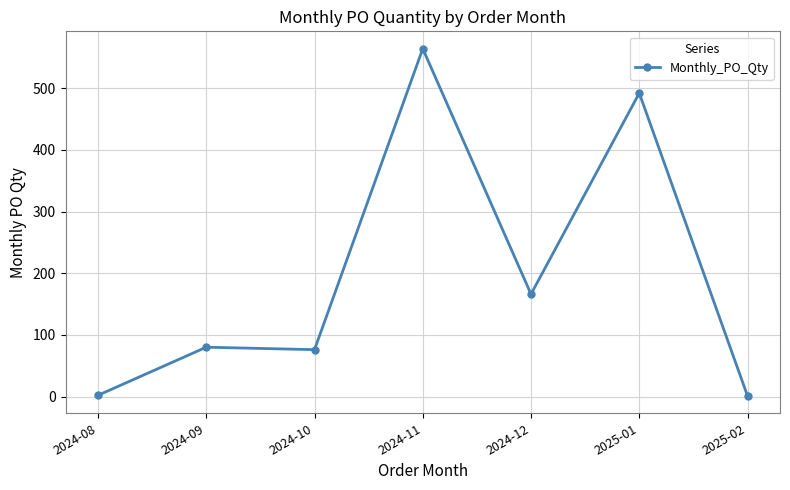

Does the chart display data point markers on the line(s)?

Yes